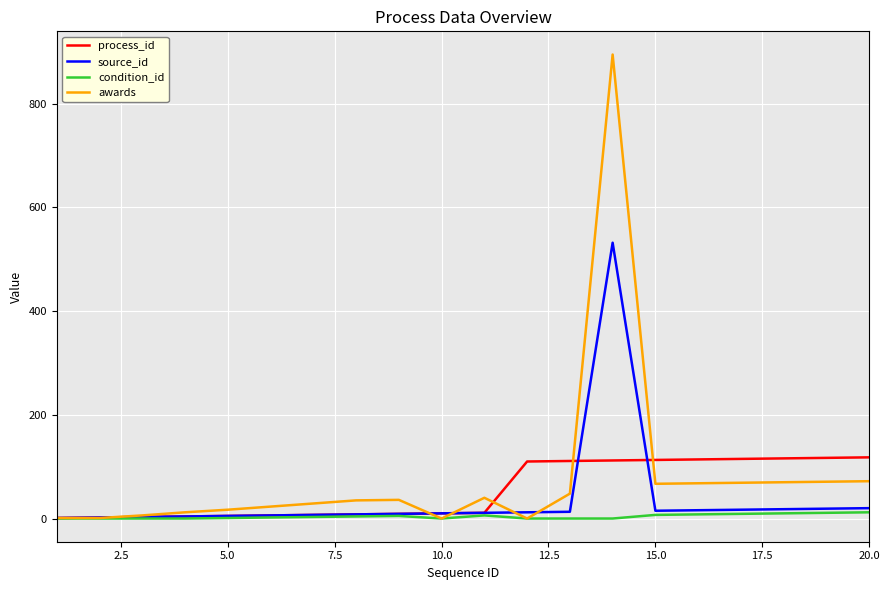

List the series in order of their peak value, highest first.

awards, source_id, process_id, condition_id